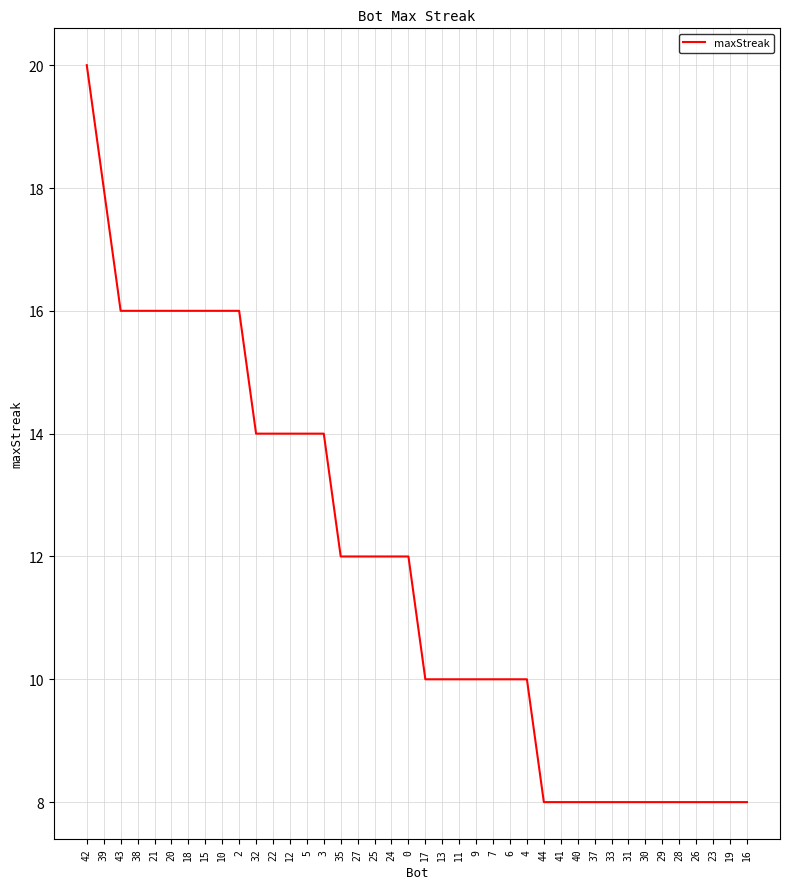

How many lines are shown in the chart?

1